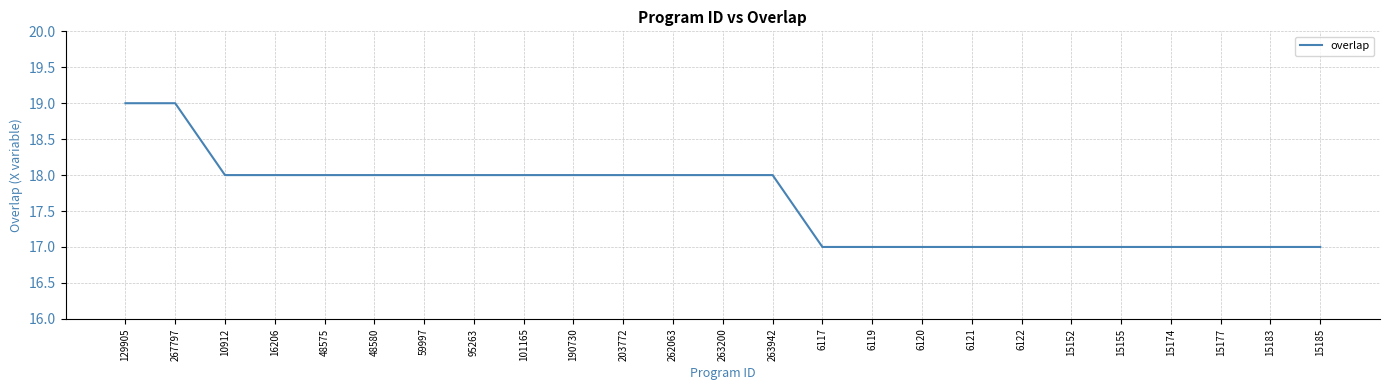

At which label does the data first exceed 18?

129905